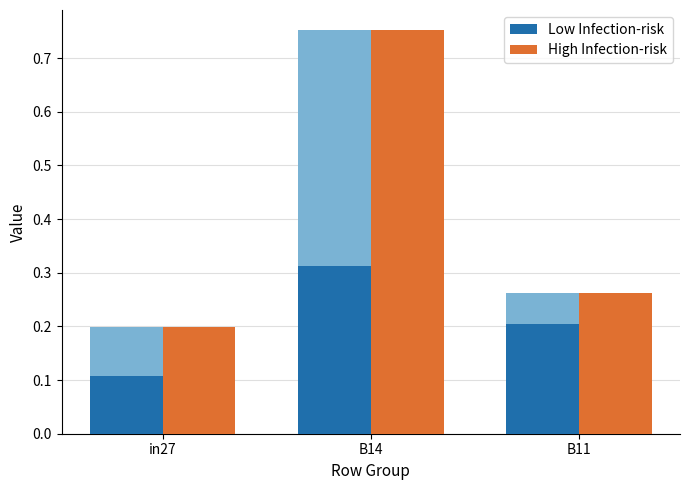

At which category is the sum across all series the highest?

B14